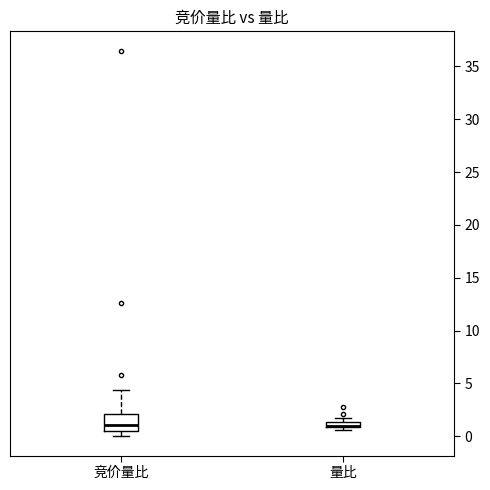

Comparing the boxes themselves (not the whiskers), which one is the tallest?

竞价量比